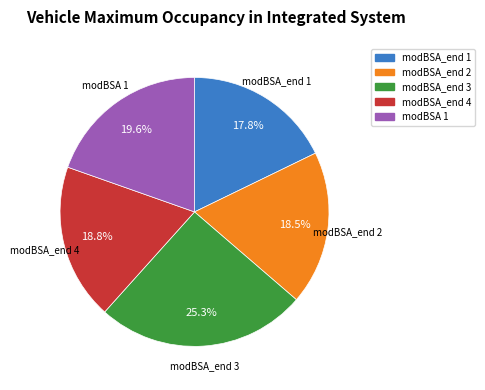

Does any single category account for the majority?

No